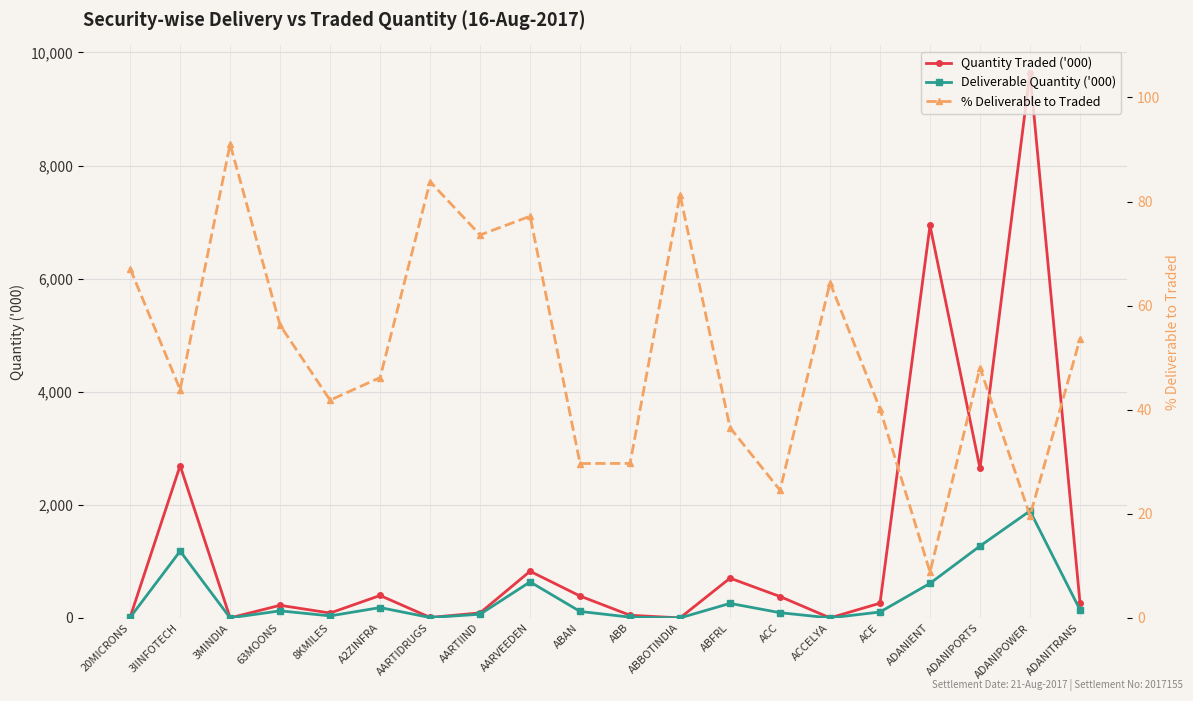

Which series ends up on top after the final intersection of % Deliverable to Traded and Deliverable Quantity ('000)?

Deliverable Quantity ('000)